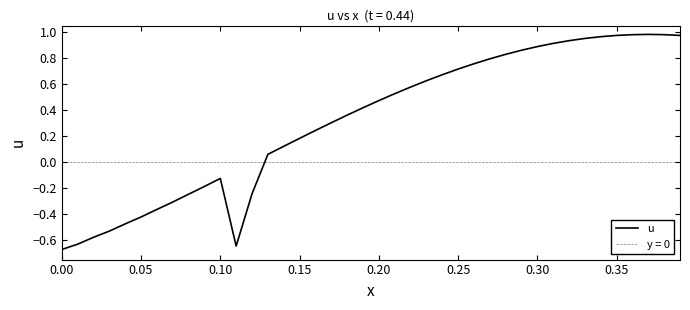

What is the sum of all values?

12.6